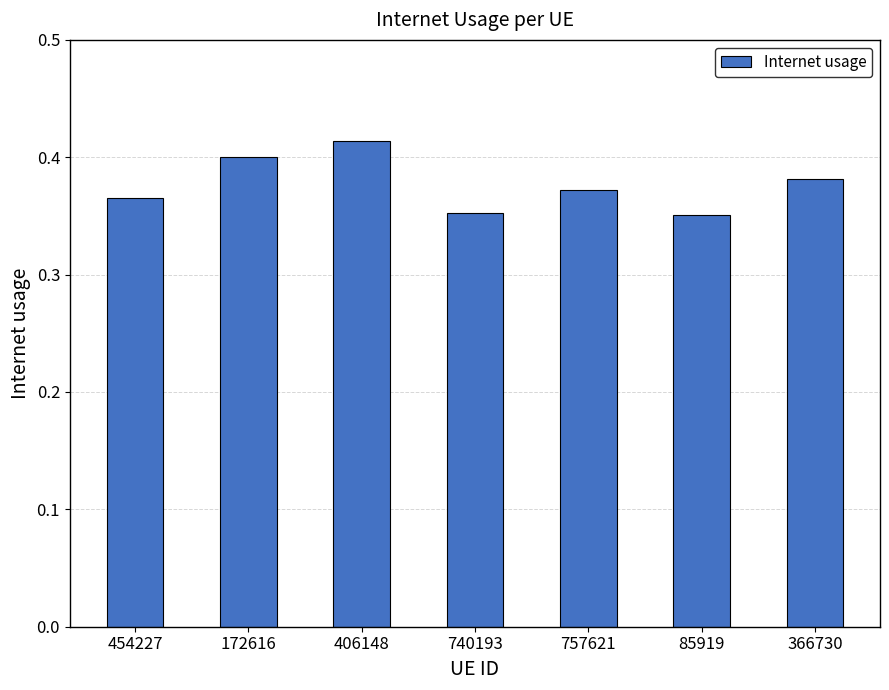

What position from the right is 85919?

2